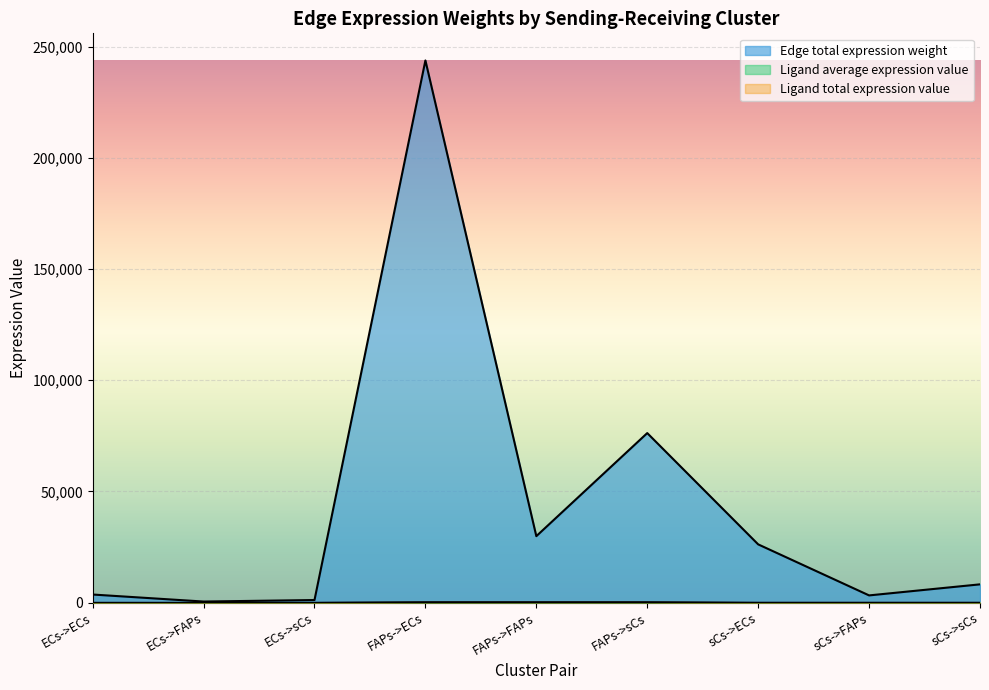

Which has a higher value, FAPs->ECs or ECs->sCs?

FAPs->ECs